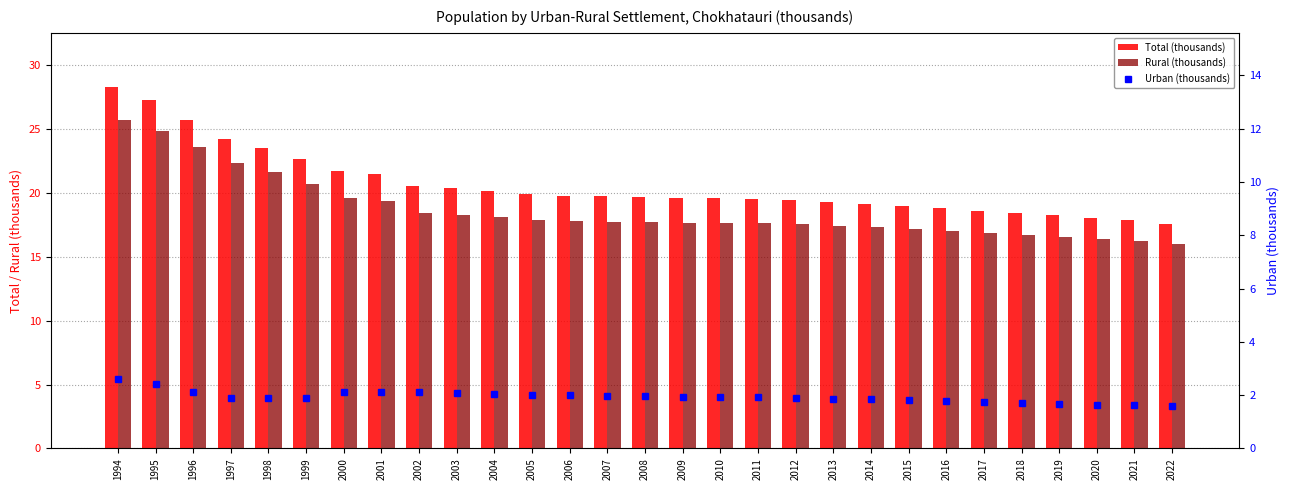

What is the sum of the Total (thousands) values at 2003 and 1996?

46.1